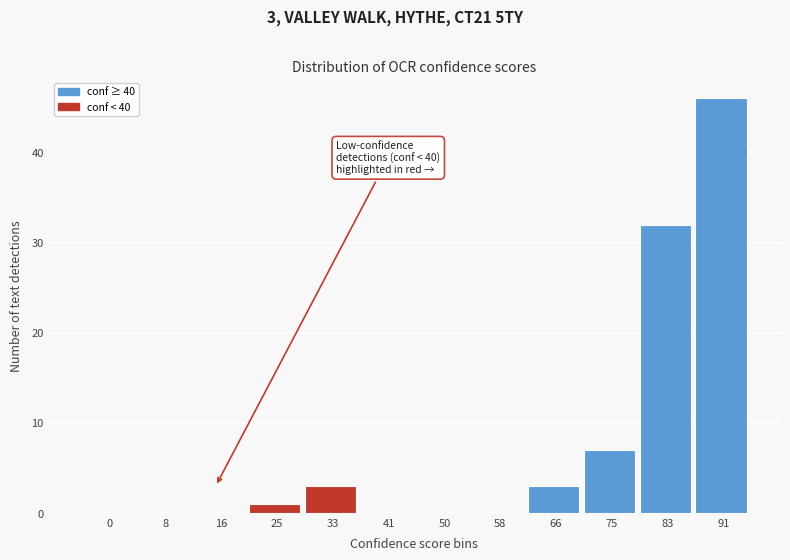

Reading left to right, what are all the values shown in this chart?

0=0	8=0	16=0	25=1	33=3	41=0	50=0	58=0	66=3	75=7	83=32	91=46